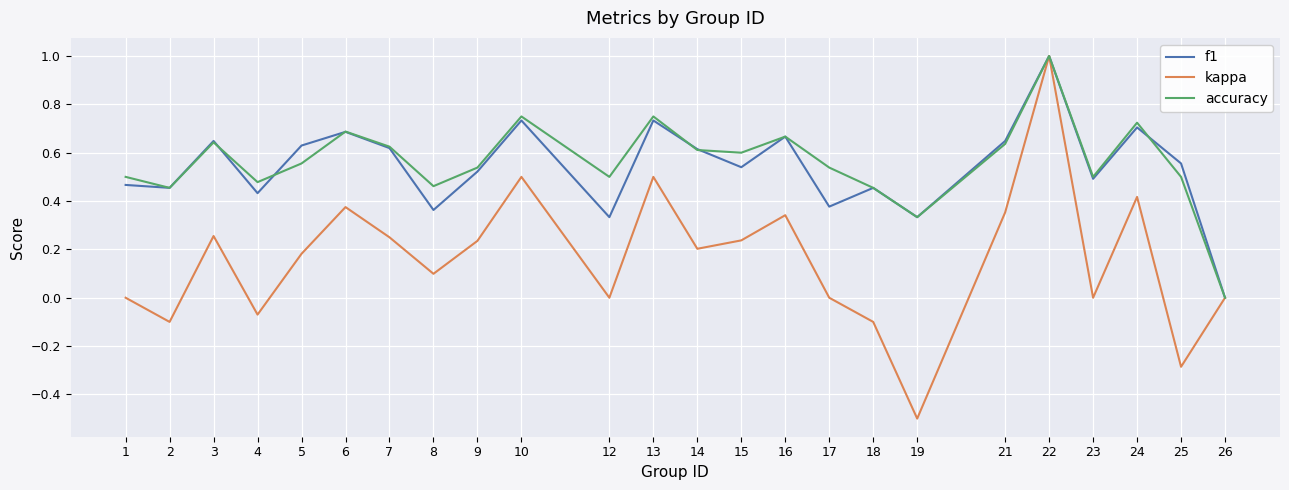

Which category has the lowest value in the accuracy series?

26